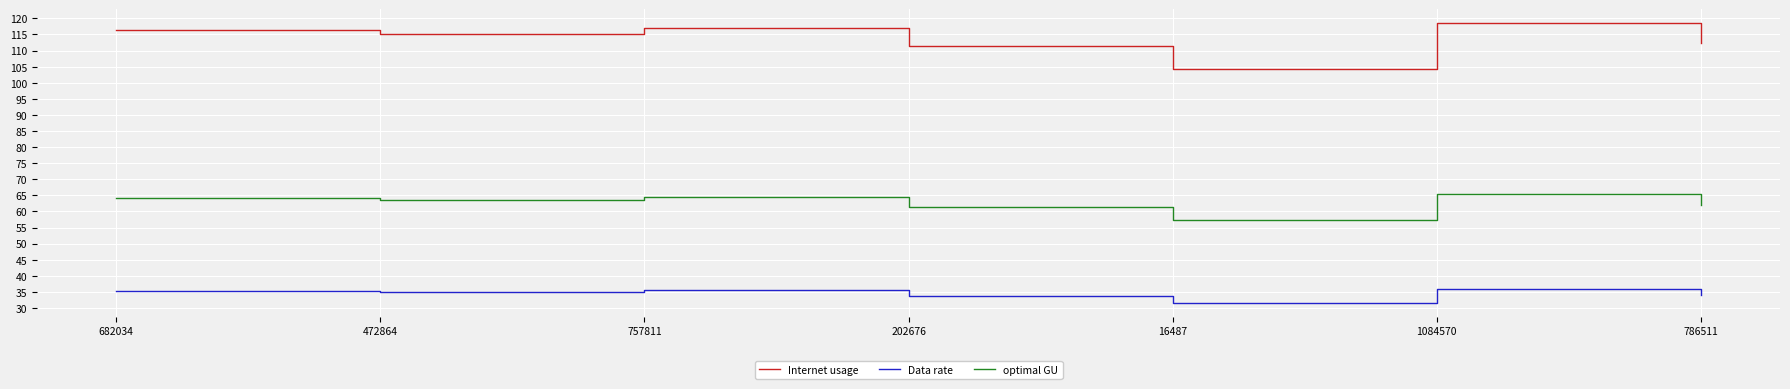

What value does the Internet usage series have at 202676?

111.3